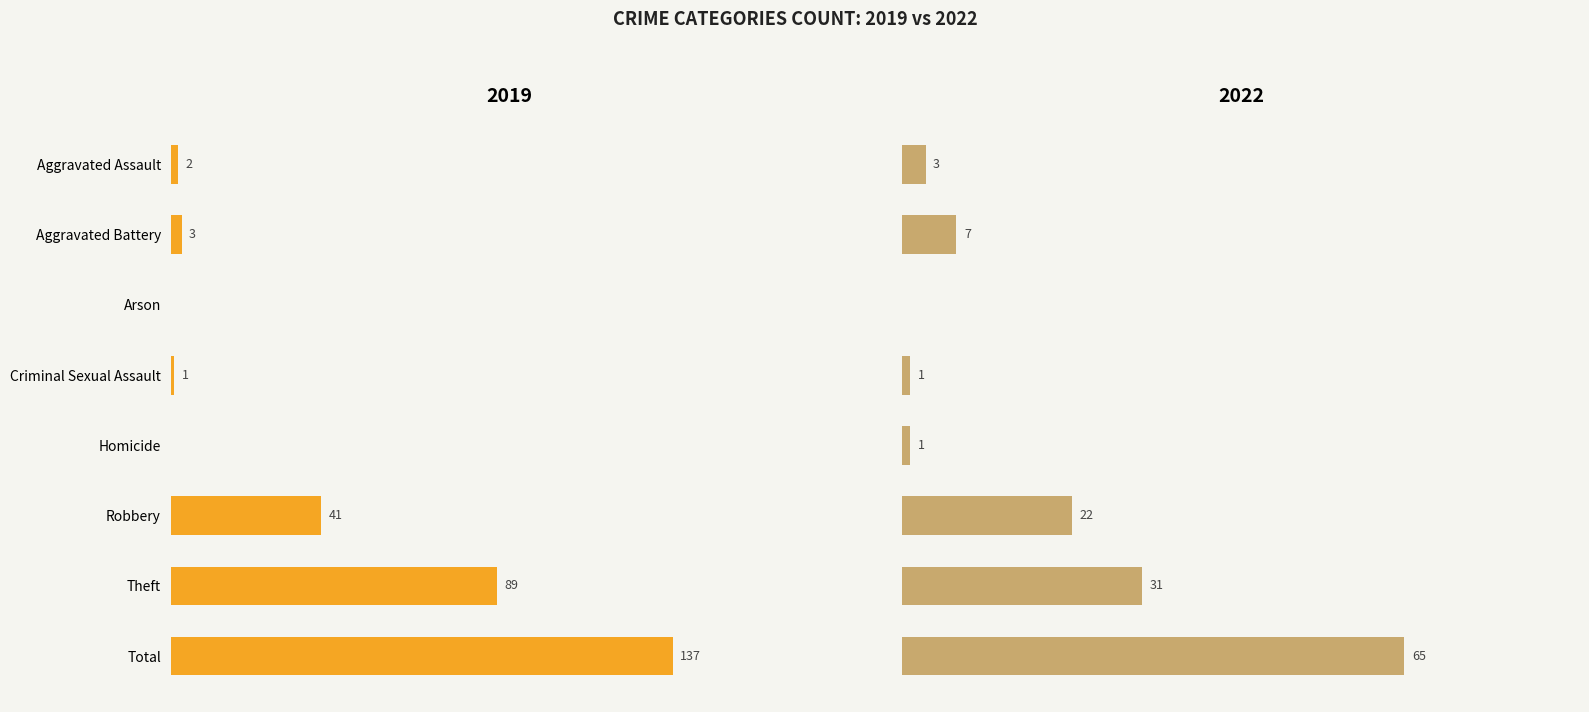

Is it true that 2019 equals 0 at Homicide?

True